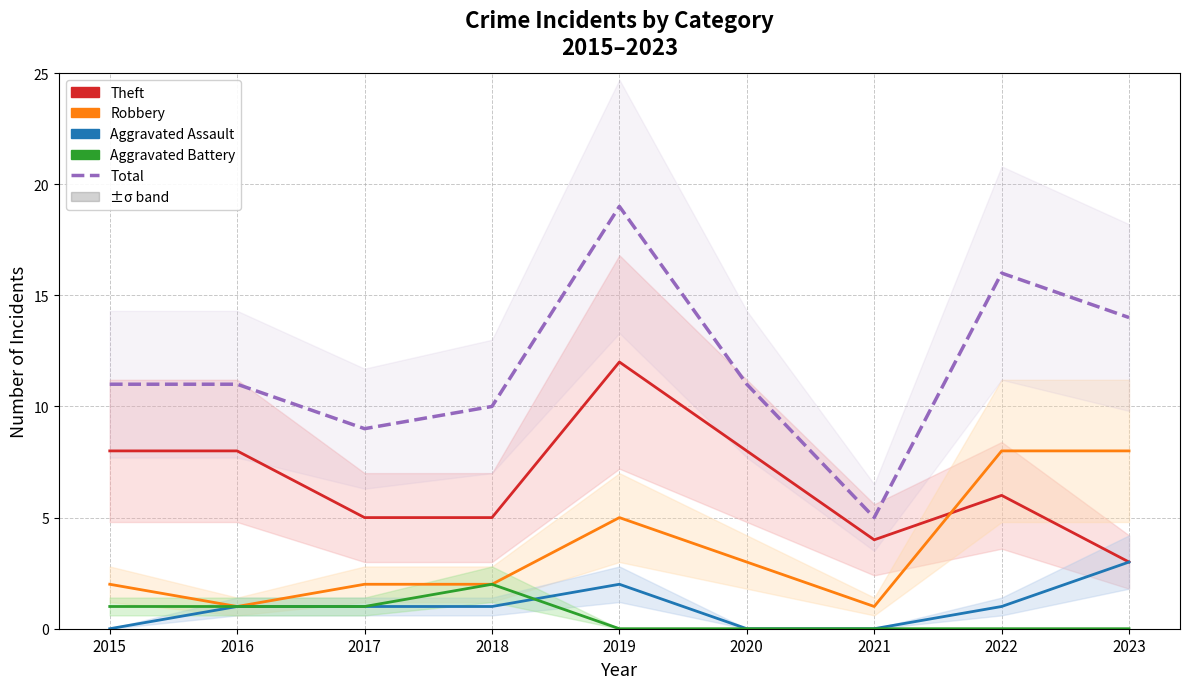

True or false: Theft and Total intersect in this chart.

False